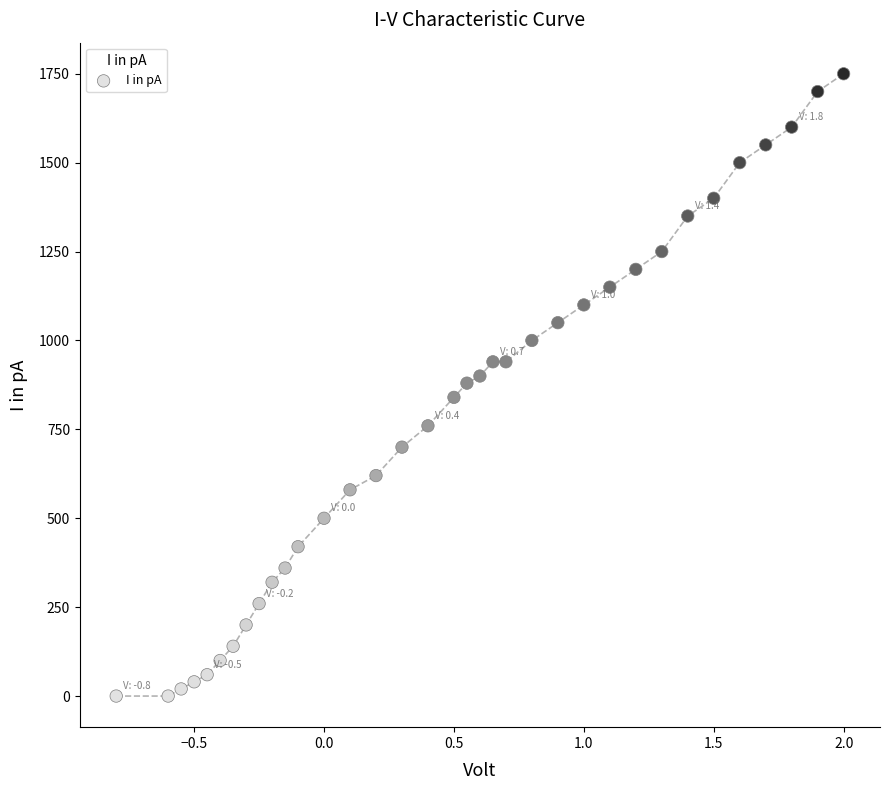

What is the range of Y values (max minus min)?

1750